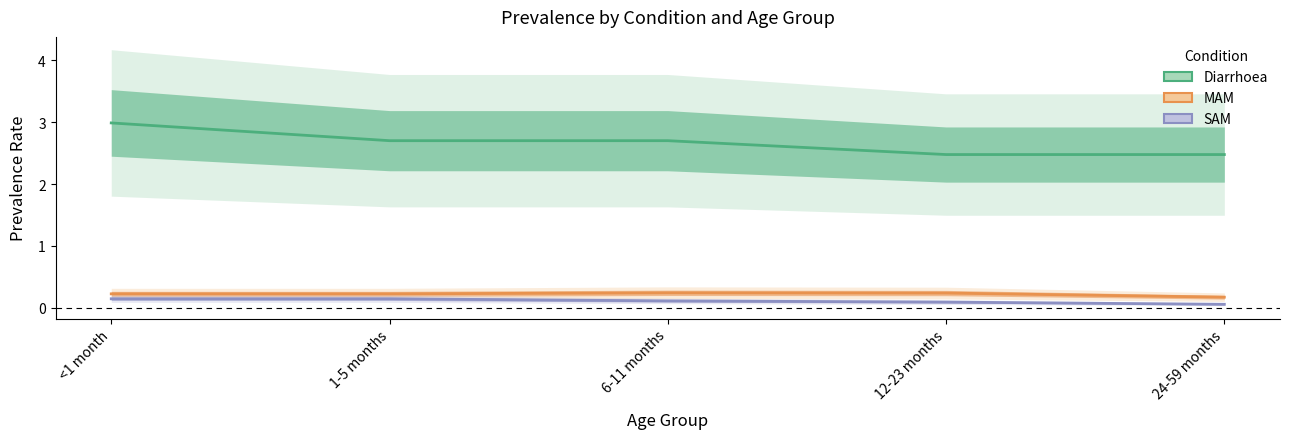

Which series has the largest range (max minus min)?

Diarrhoea